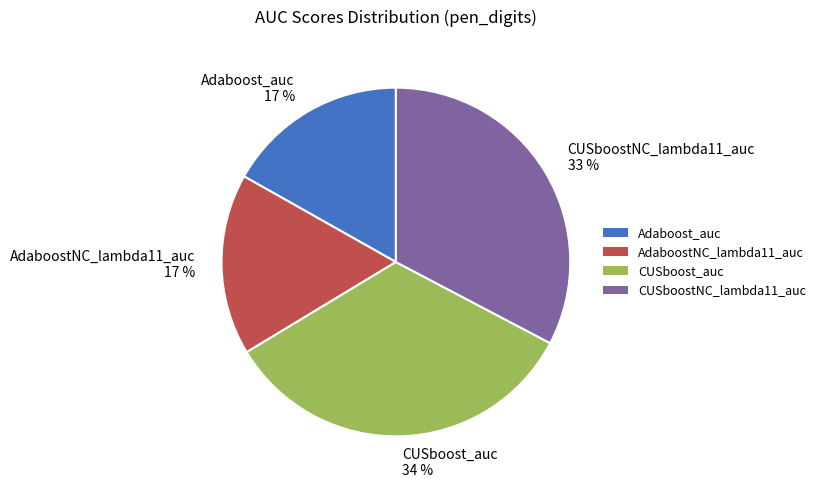

Is Adaboost_auc the majority of the pie?

No